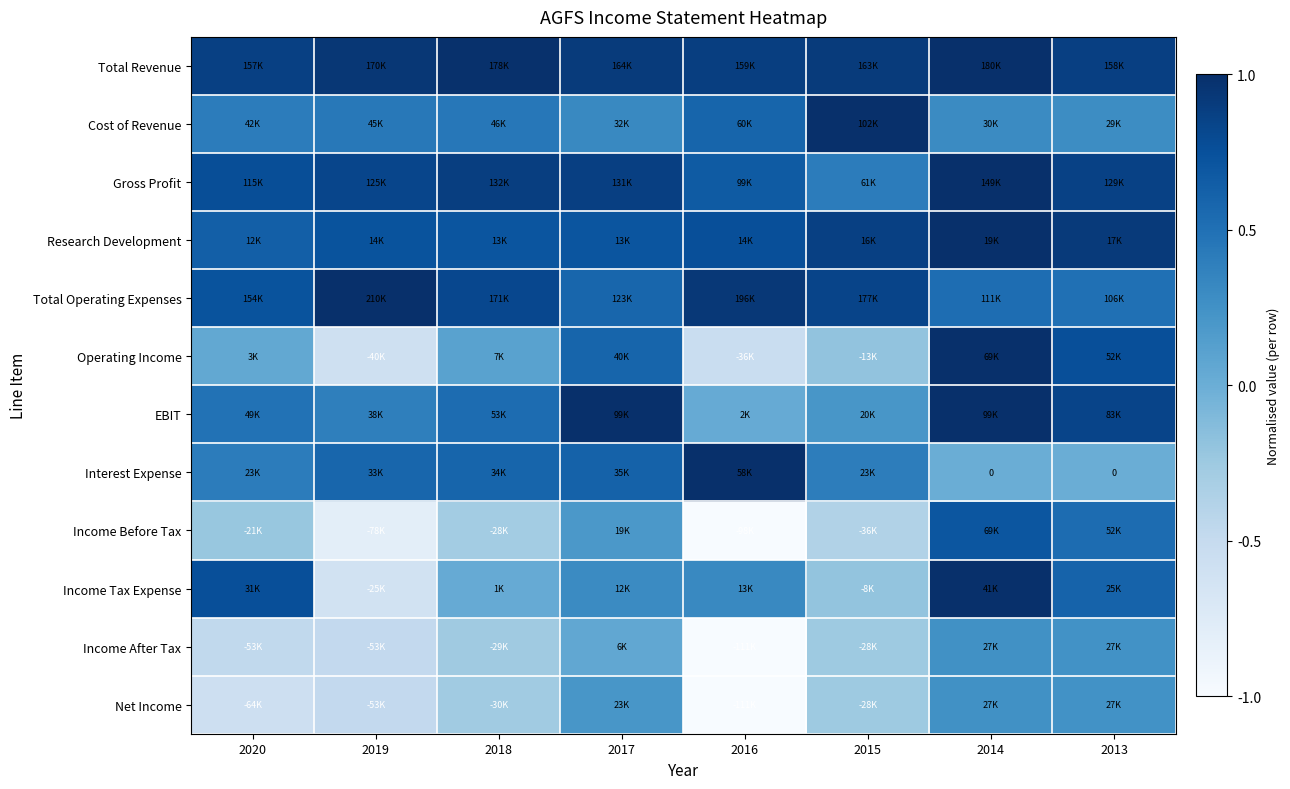

Which label corresponds to the smallest value in the chart?

2016